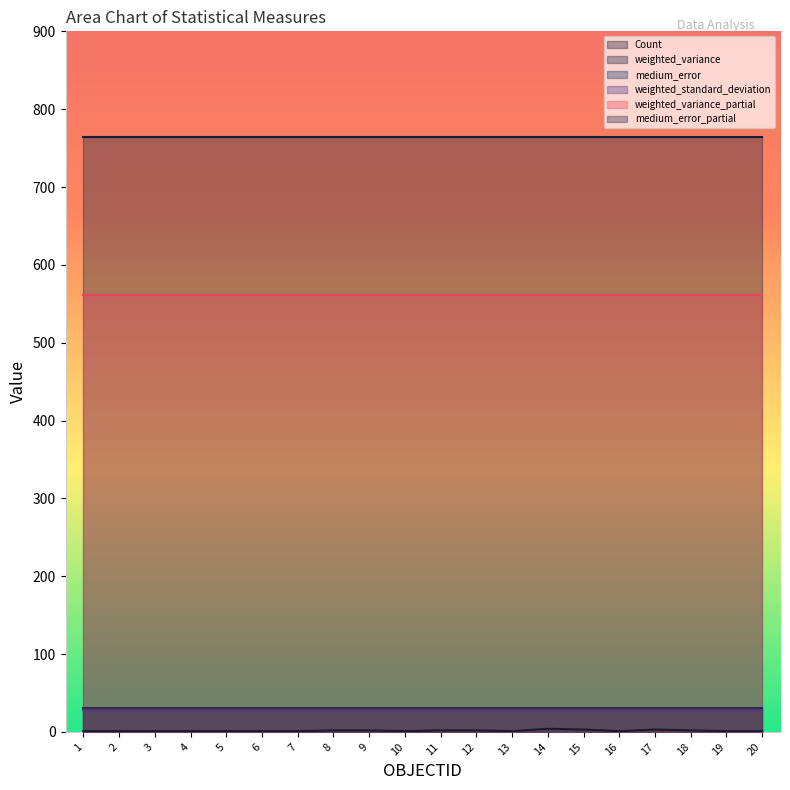

True or false: weighted_variance and Count cross at least once.

False